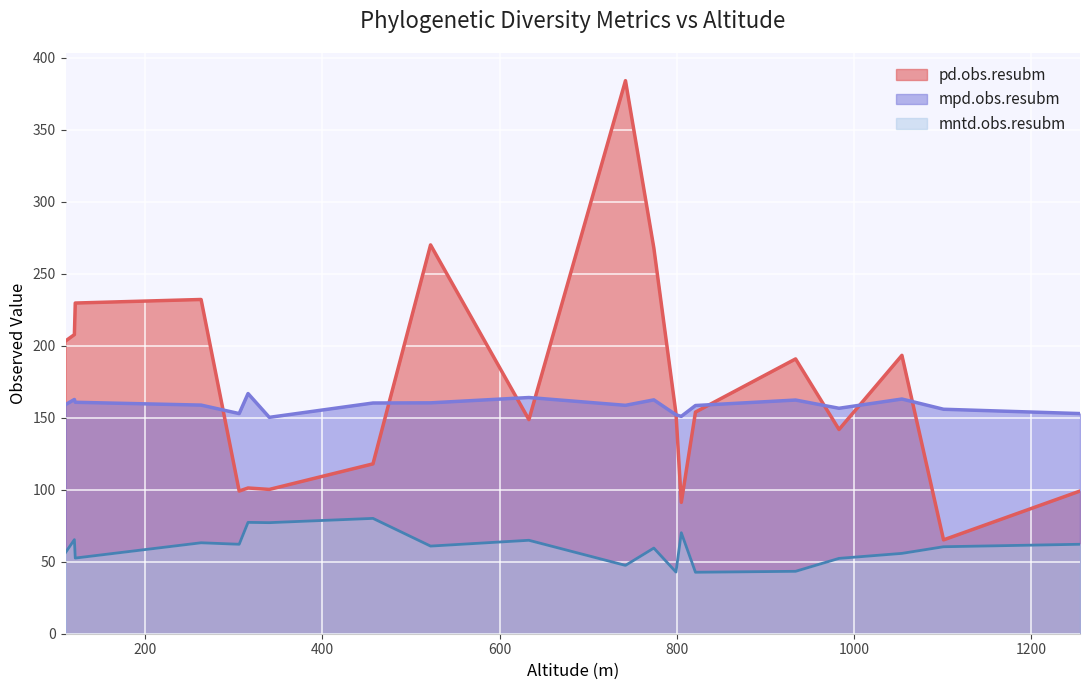

True or false: mpd.obs.resubm and mntd.obs.resubm intersect in this chart.

False